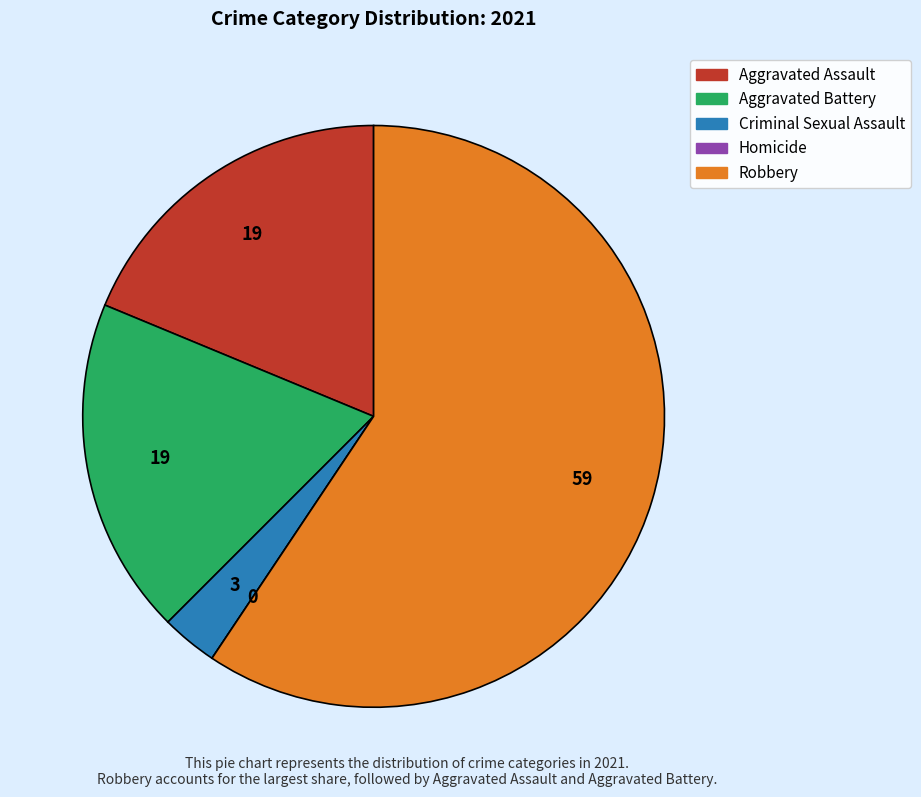

Does any single category account for the majority?

Yes